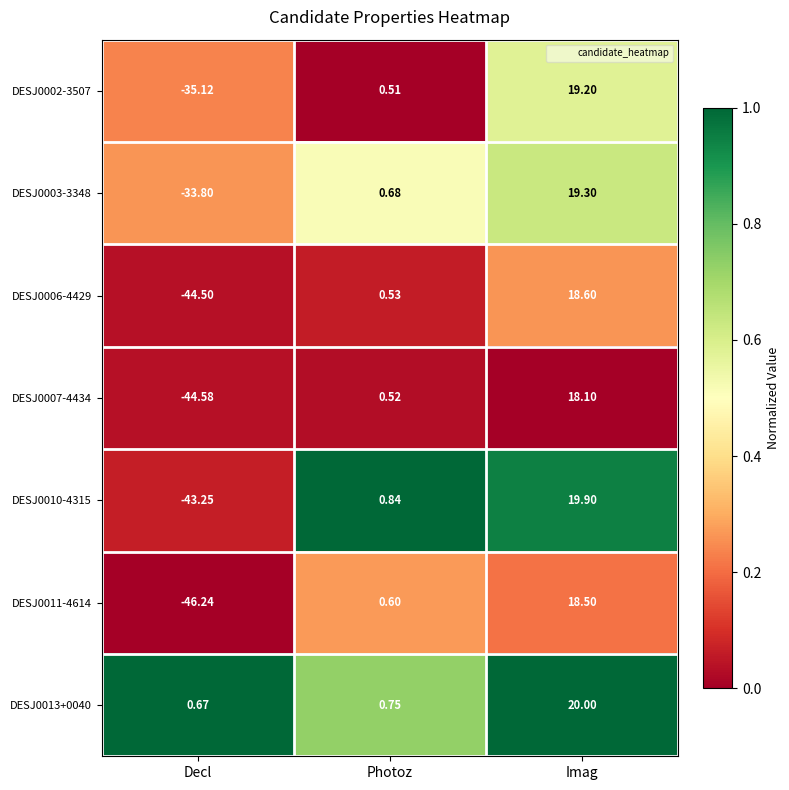

How many series are shown in this chart?

7